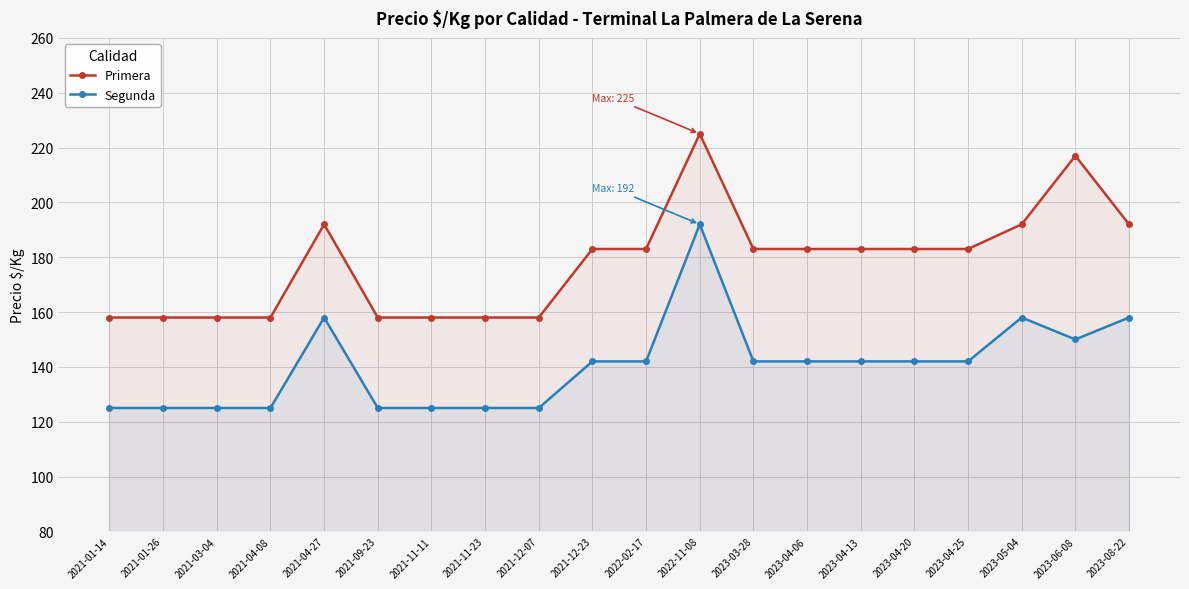

How many data points in Segunda are above 142?

5